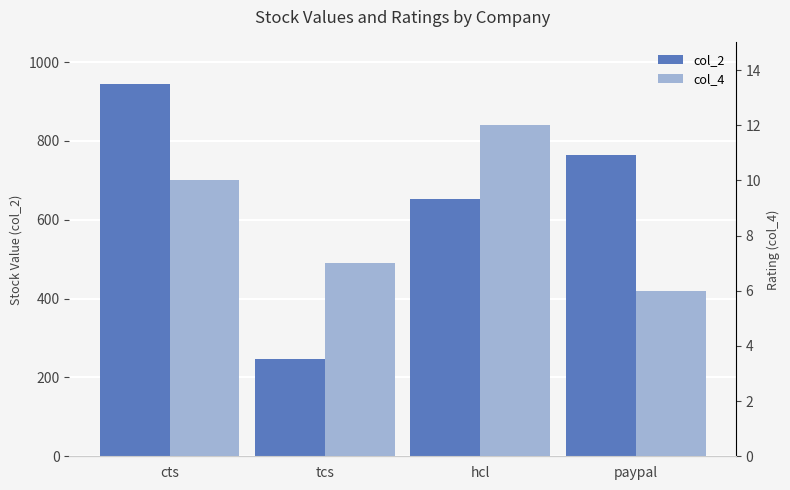

Does the chart contain any negative values?

No